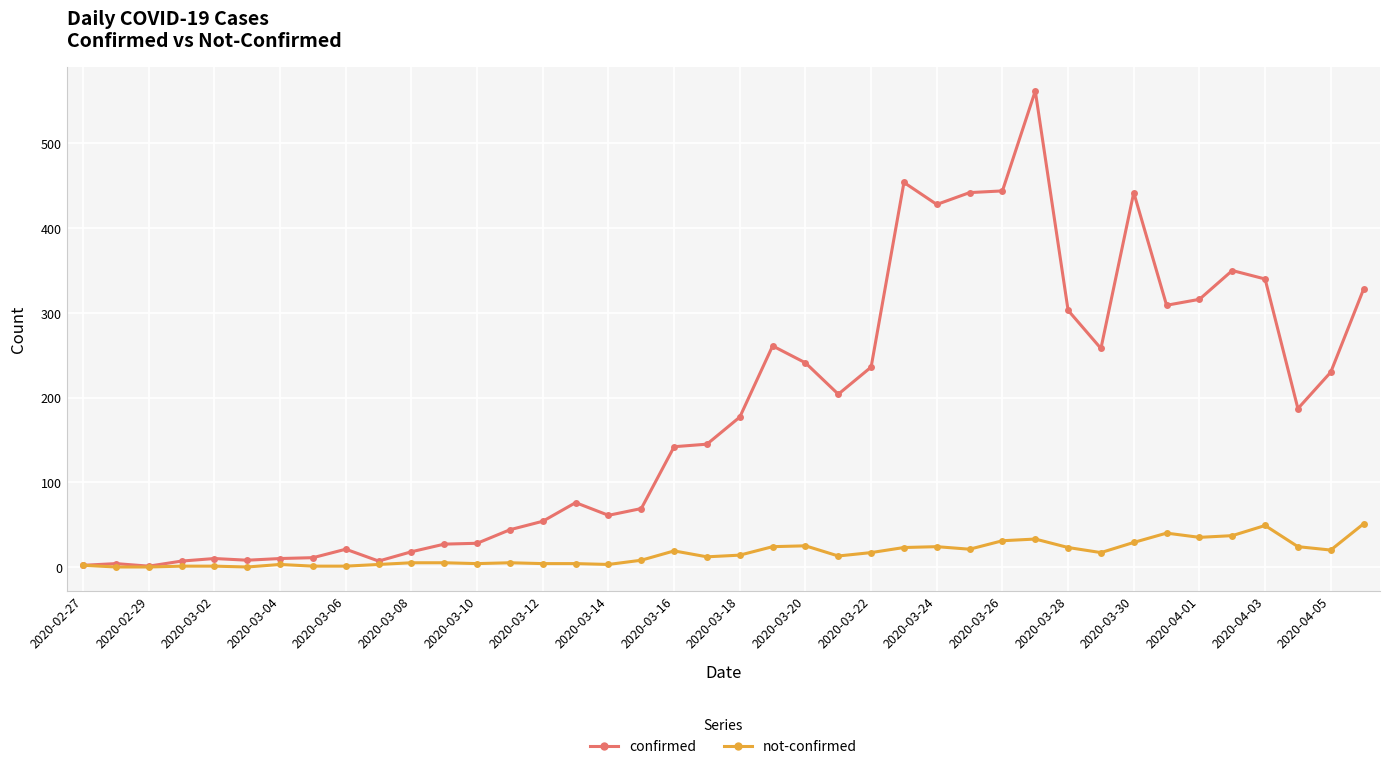

At how many categories does at least one series exceed 279?

12